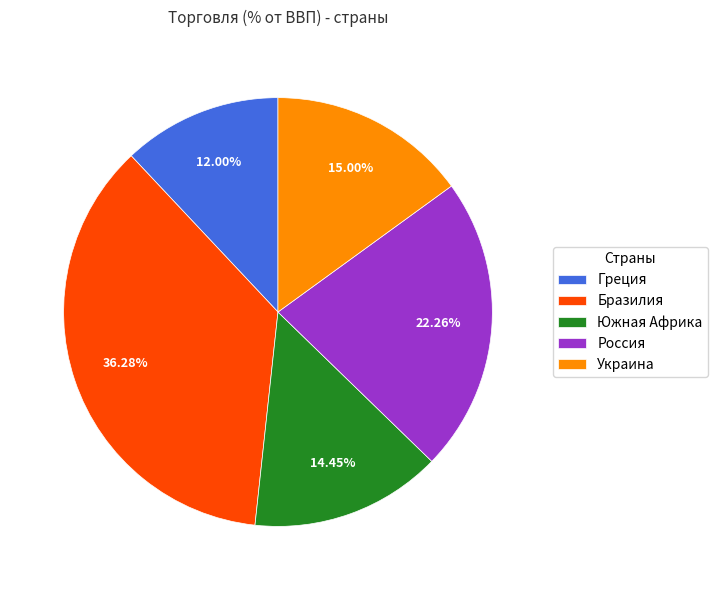

Combined, what portion of the pie is Бразилия and Южная Африка?

50.7%